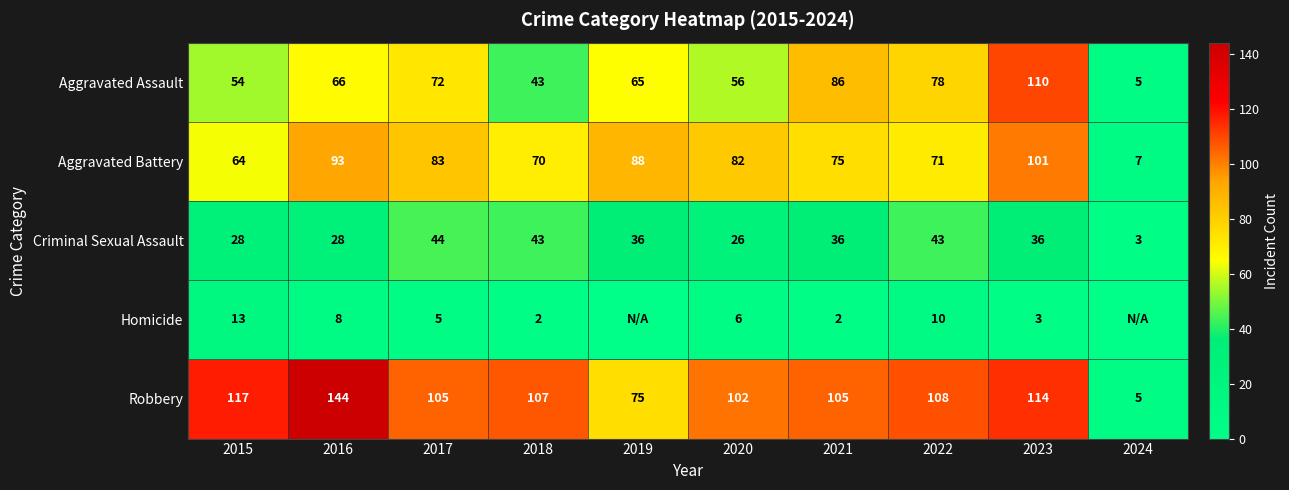

What is the difference between the maximum and minimum values in the Aggravated Assault series?

105